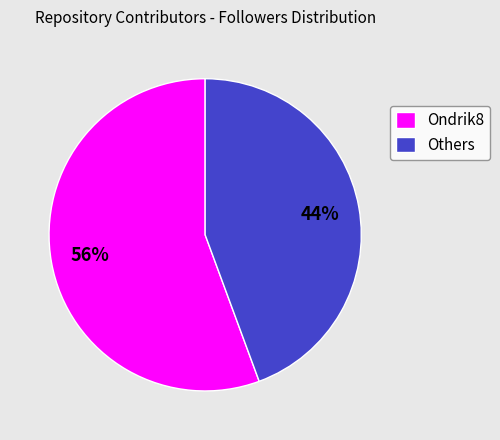

Is there a majority slice in this chart?

Yes